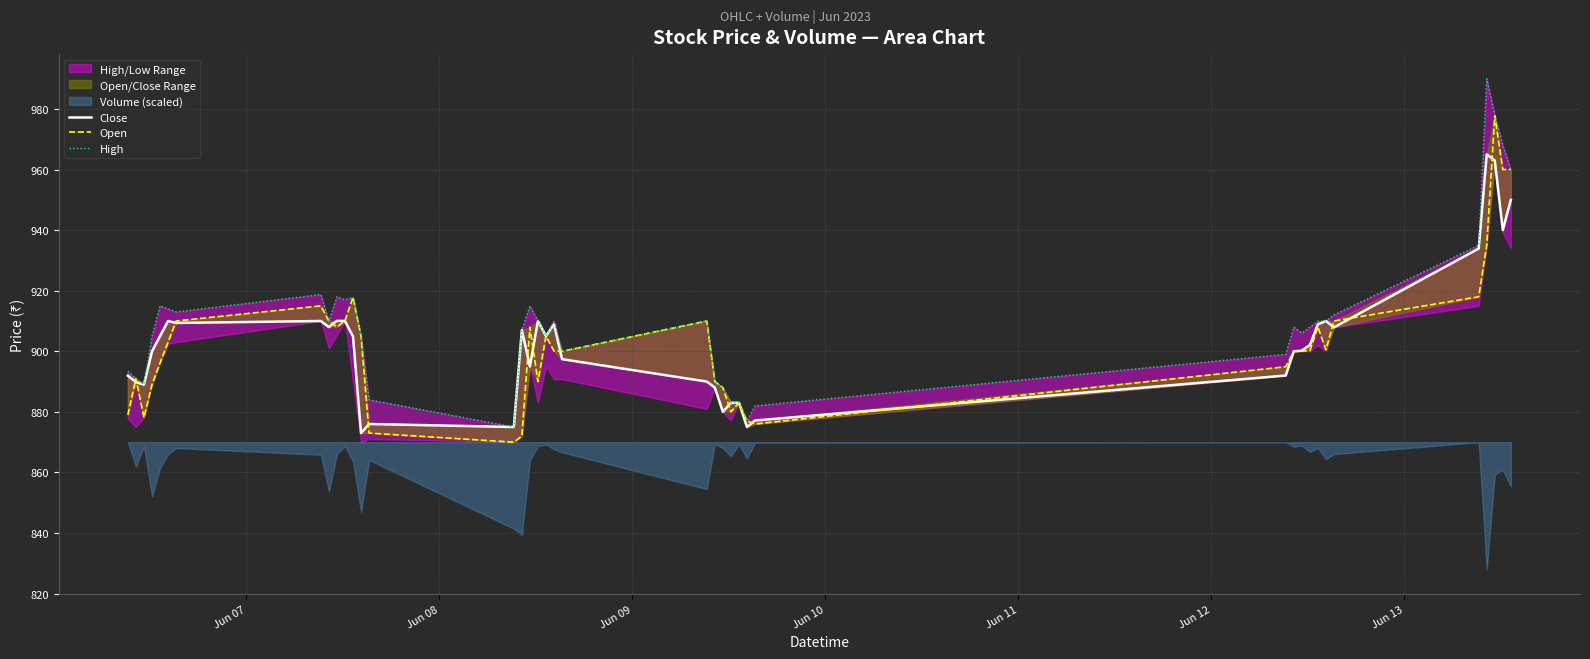

What is the lowest value of the Open series?

870.0